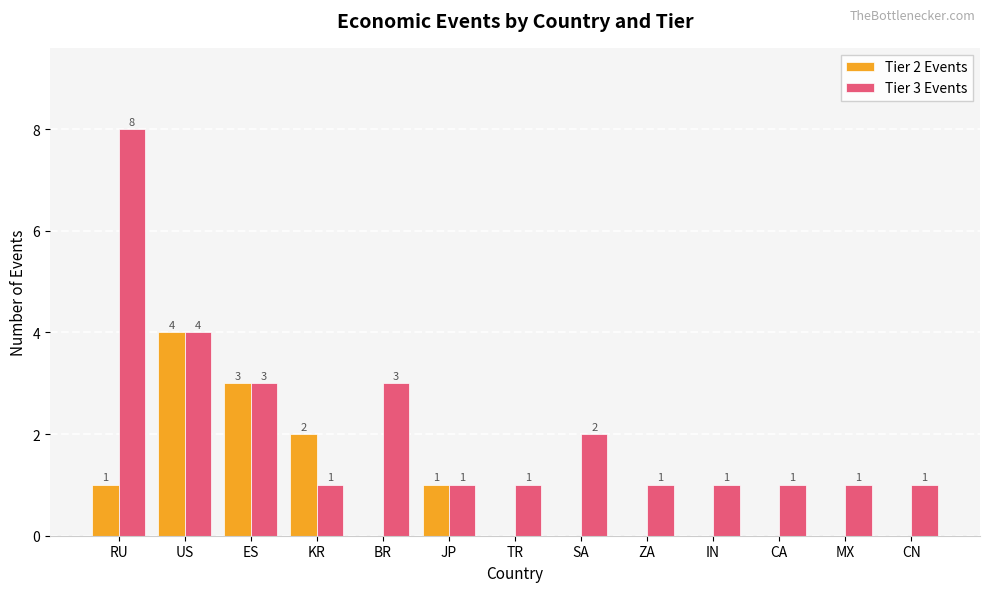

What is the average value of the Tier 2 Events series?

1